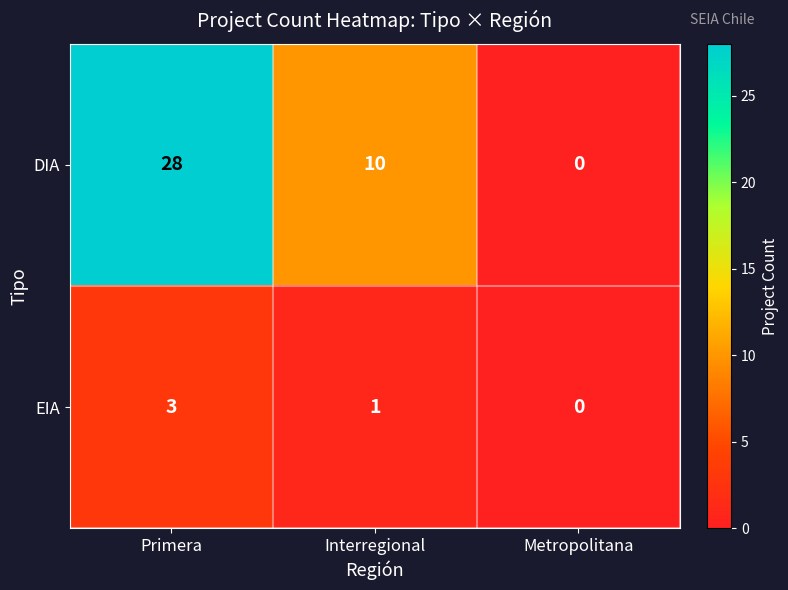

At Primera, list the series in order from smallest to largest.

EIA, DIA